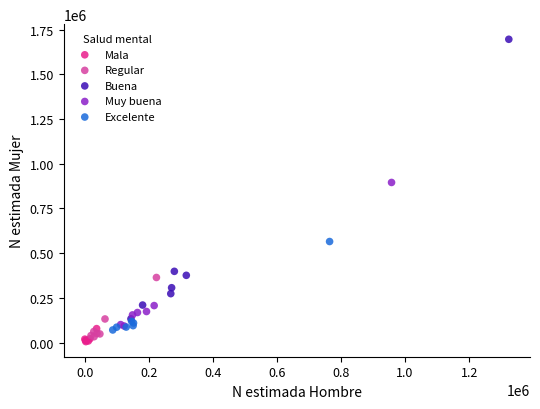

Which series reaches the maximum Y coordinate?

Buena